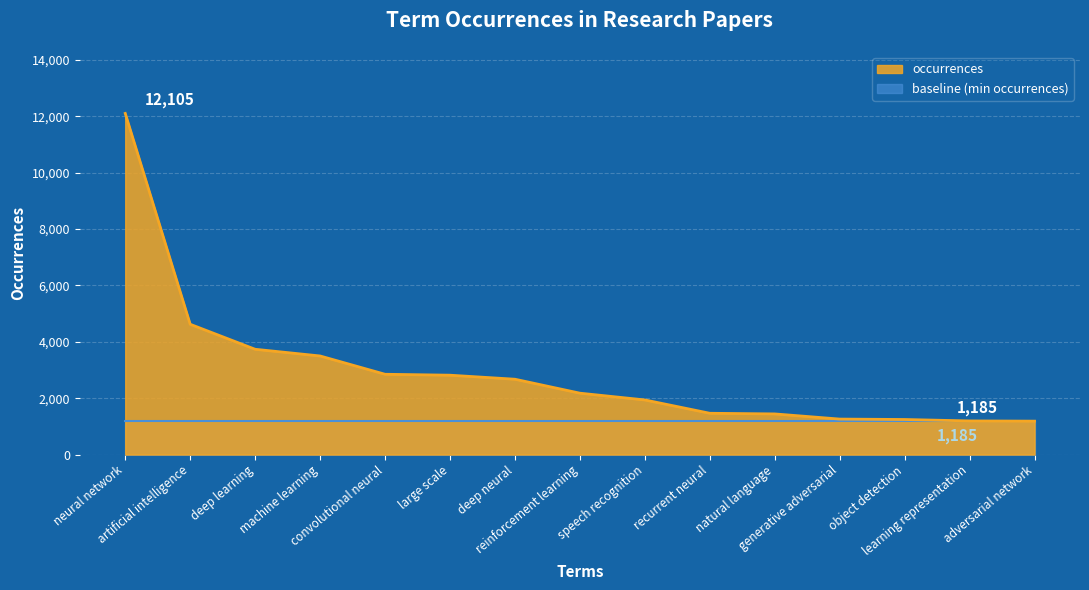

What is the average value?

2947